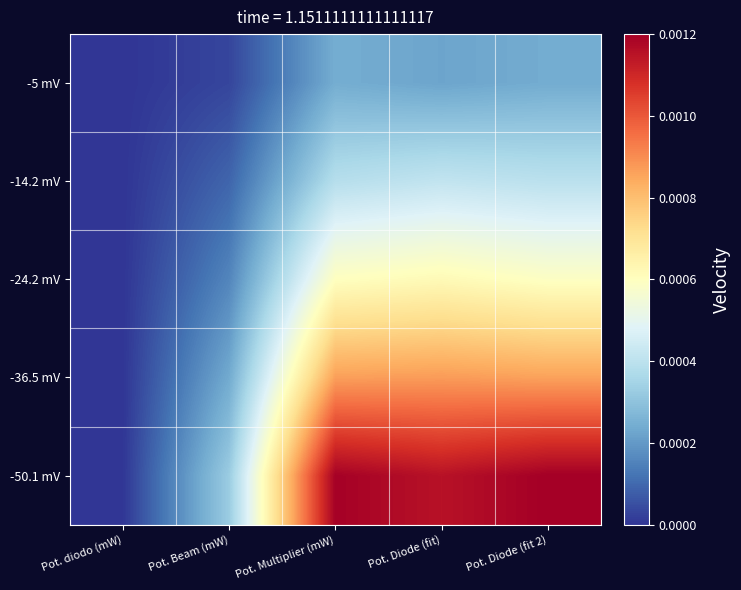

At how many categories does at least one series exceed 0?

5